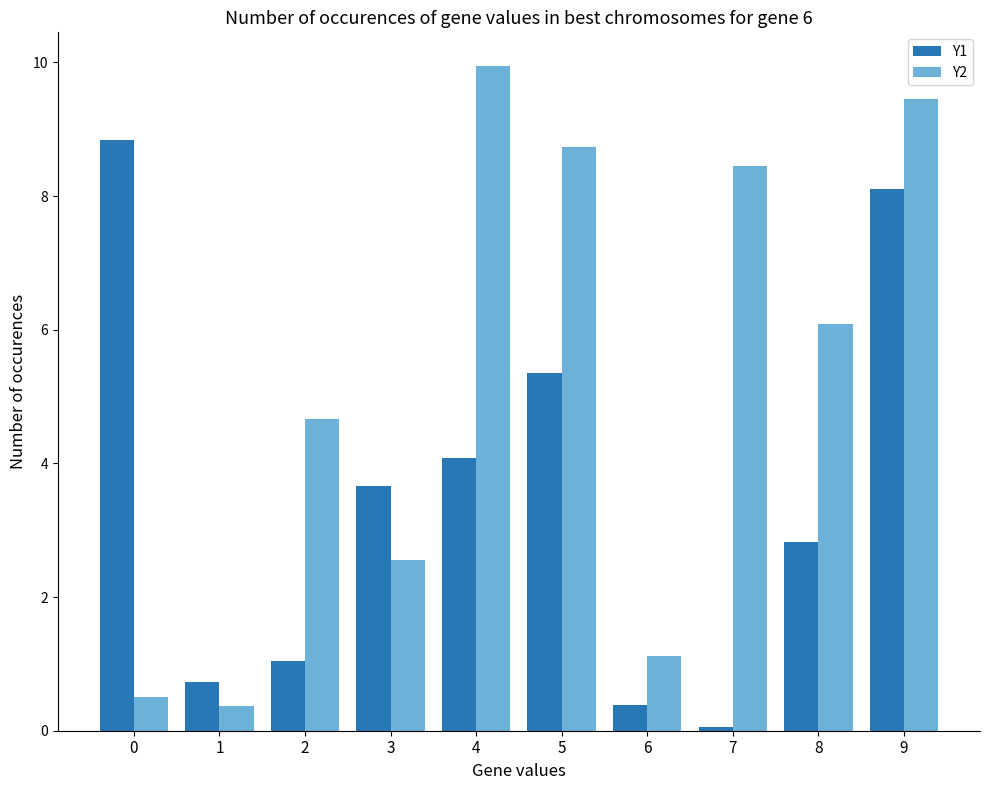

Does the chart contain any negative values?

No